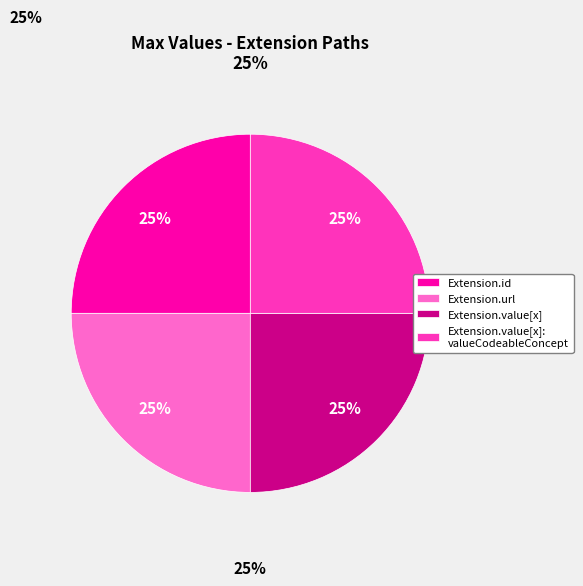

Does any single category account for the majority?

No